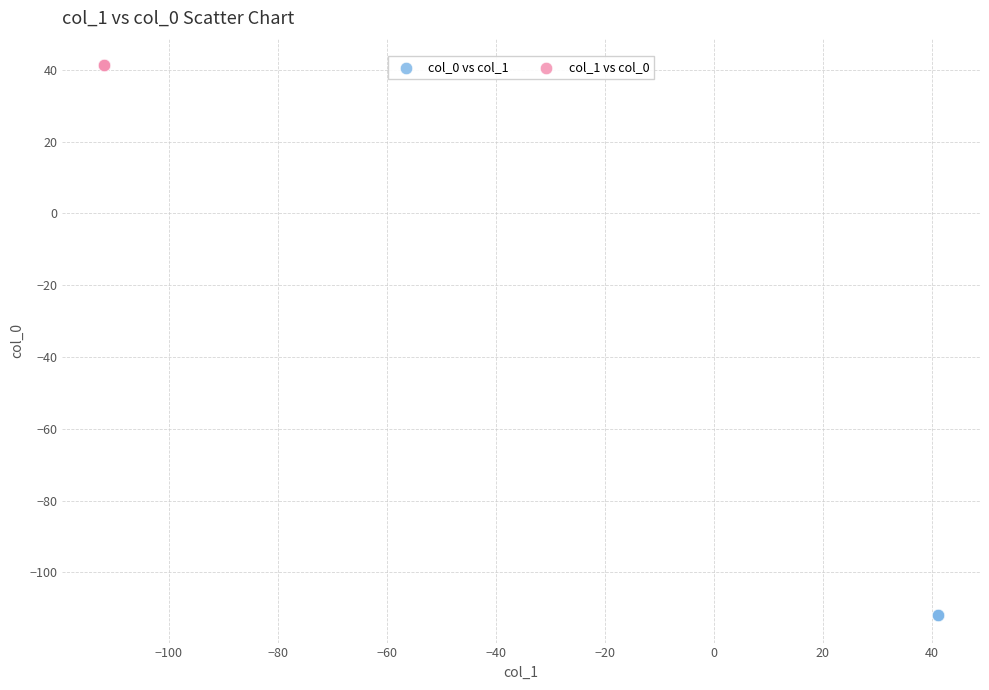

Which series contains the highest Y value?

col_1 vs col_0